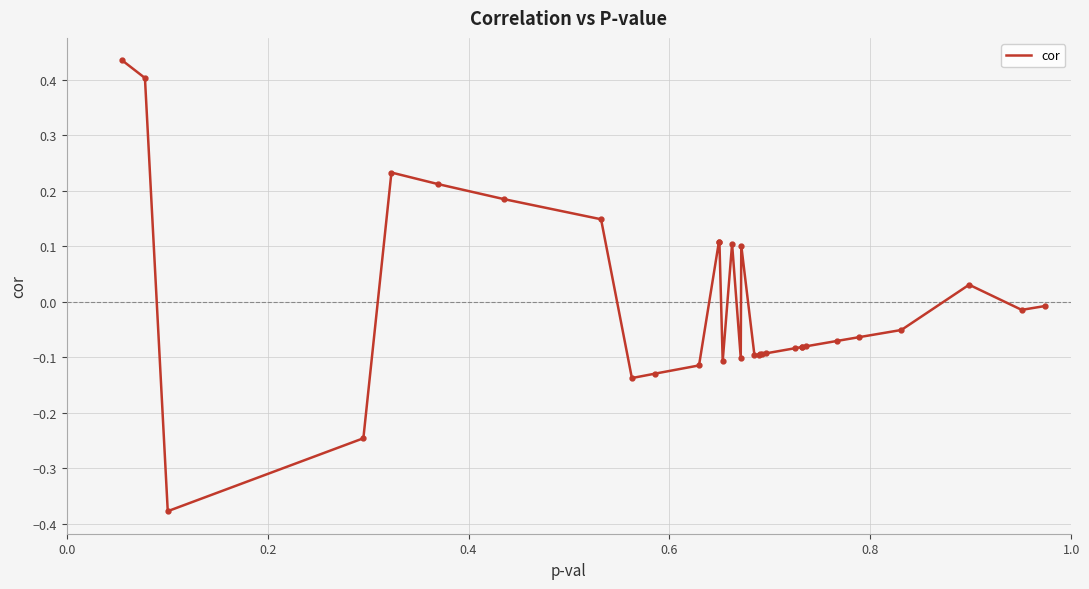

How many lines are shown in the chart?

1